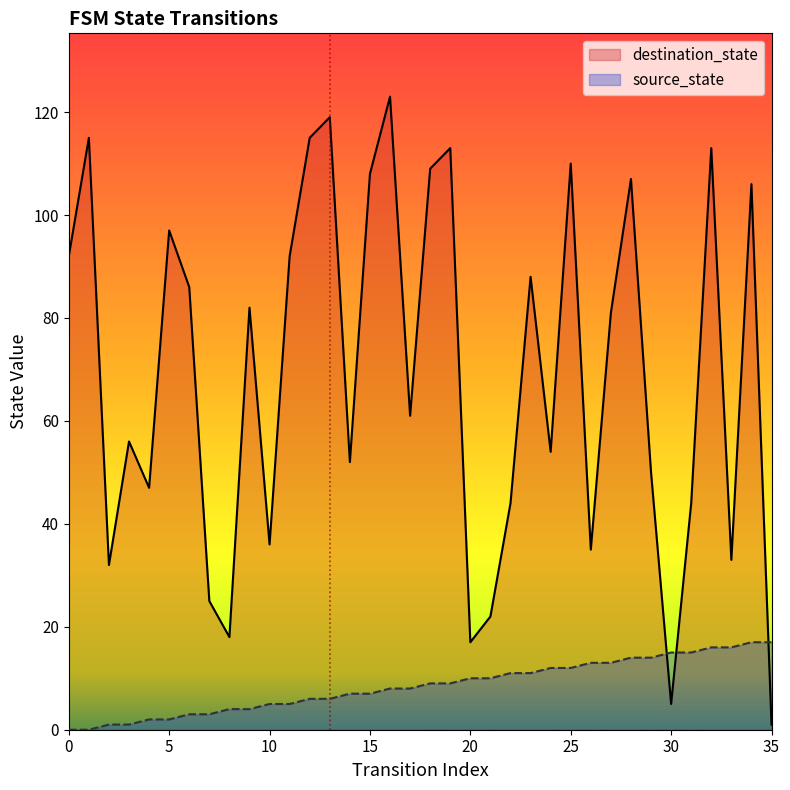

True or false: source_state has more than 0 interior local peaks.

False